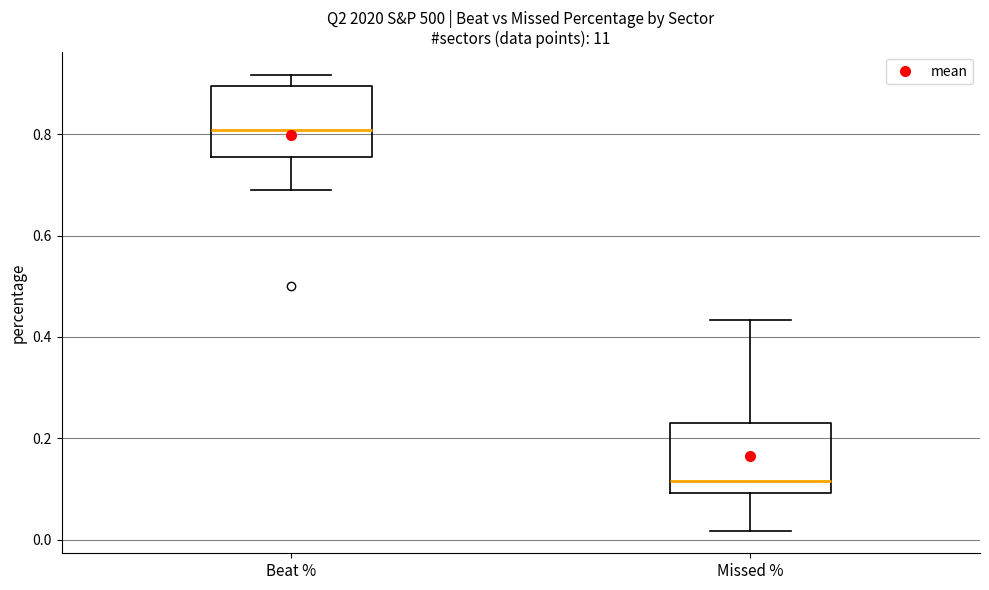

Where does the lower whisker of the box for Beat % end on the y-axis? The values are not printed on the chart, so give them approximately, as read against the axis.

0.70